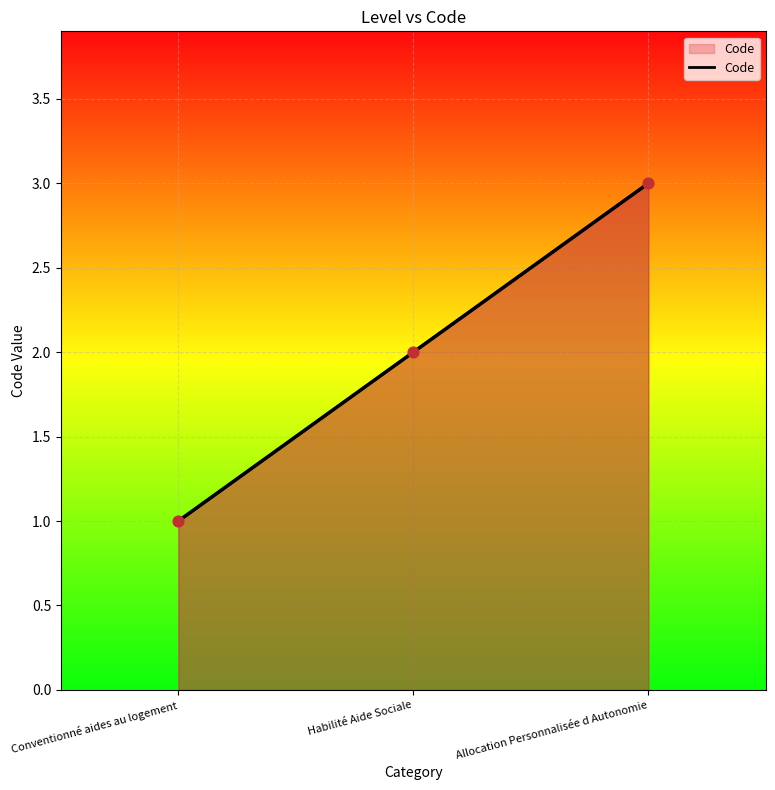

Approximately how many times larger is the value at Conventionné aides au logement compared to Allocation Personnalisée d Autonomie?

0.3